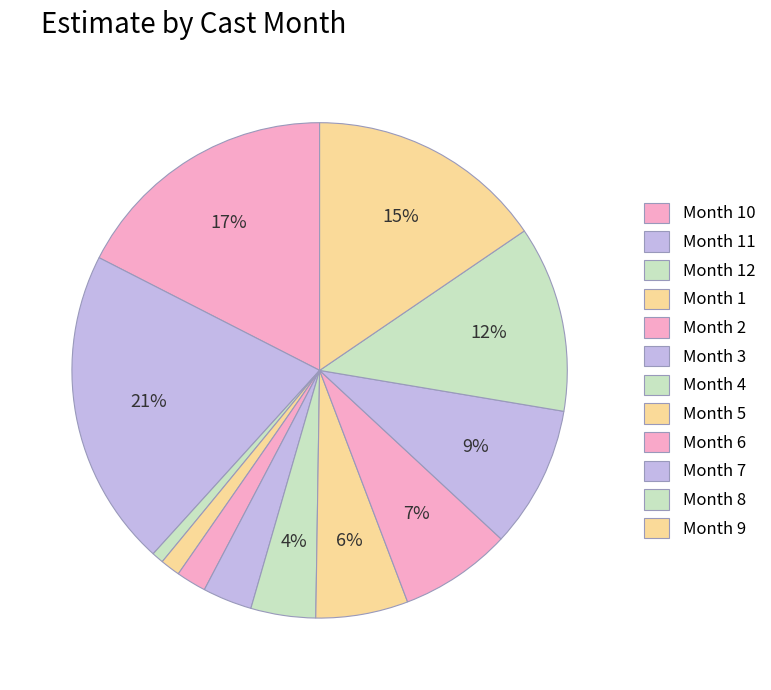

How many segments does this pie chart have?

12